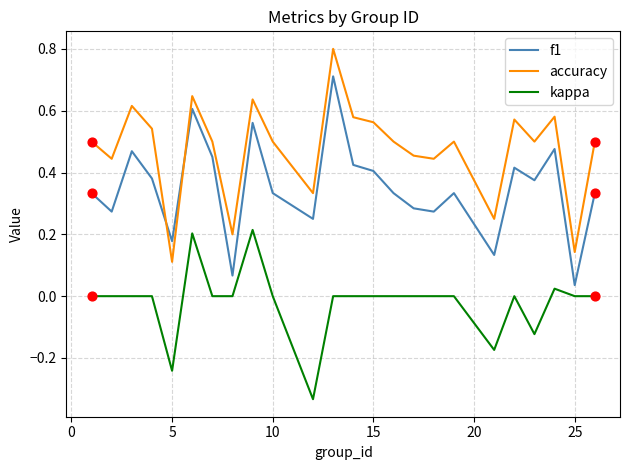

True or false: kappa and f1 intersect in this chart.

False